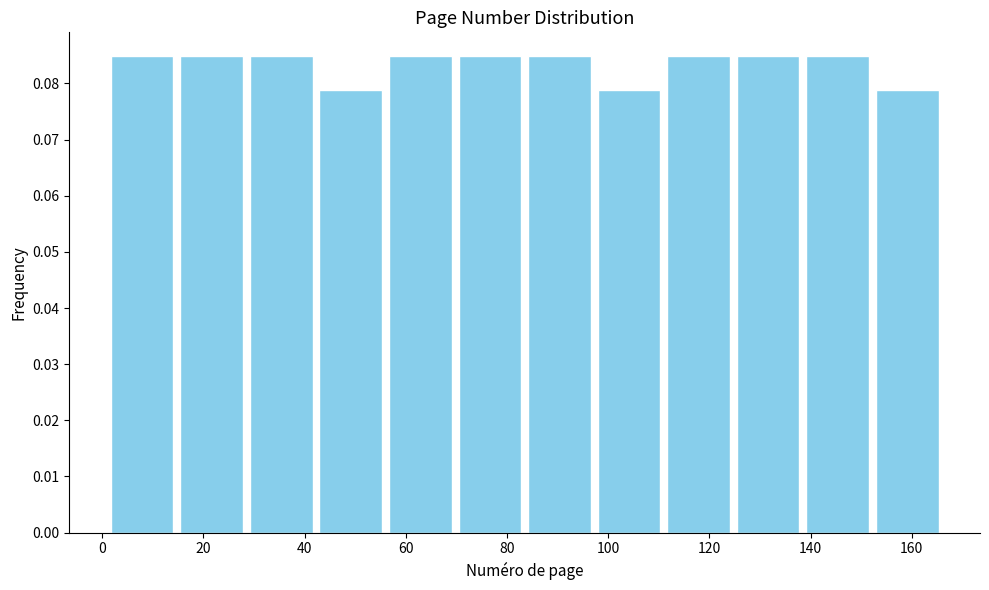

Reading left to right, list every bar in this chart as the range it spans on the x-axis followed by its height. Neither the bar edges nor the heights are printed on the chart, so give them approximately, as read against the axes.

2 to 14: 0.085
14 to 28: 0.085
28 to 42: 0.085
42 to 56: 0.079
56 to 70: 0.085
70 to 84: 0.085
84 to 98: 0.085
98 to 112: 0.079
112 to 124: 0.085
124 to 138: 0.085
138 to 152: 0.085
152 to 166: 0.079